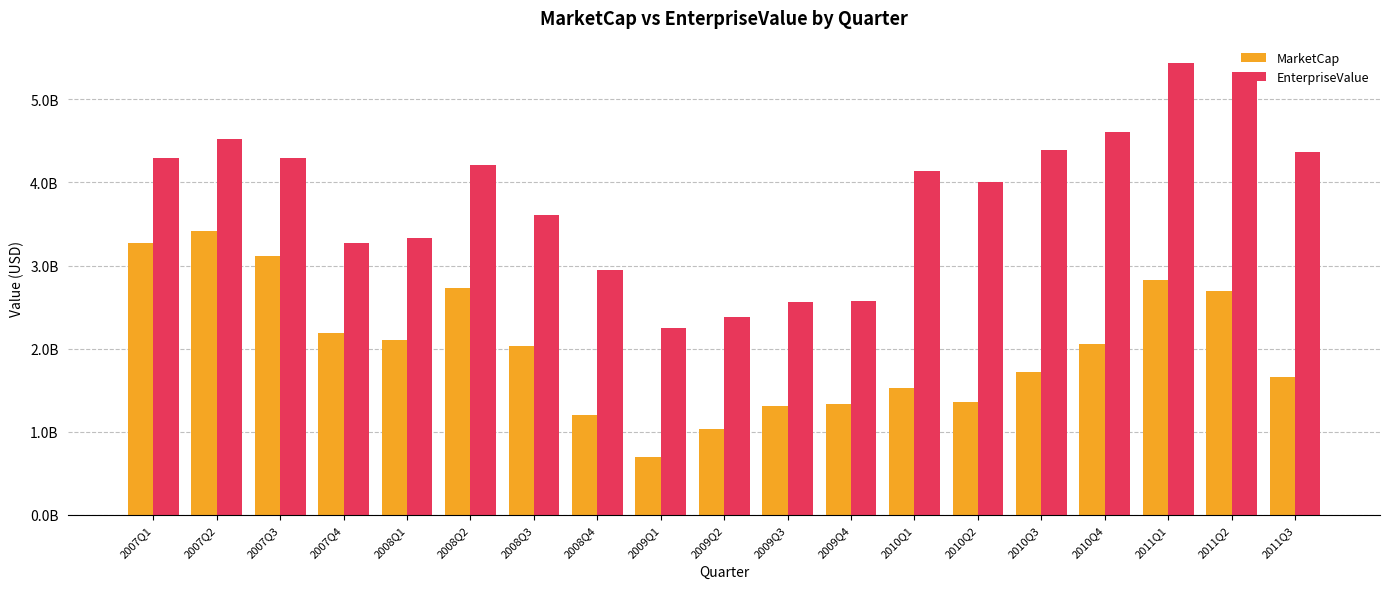

Rank the series by their average value, from lowest to highest.

MarketCap, EnterpriseValue